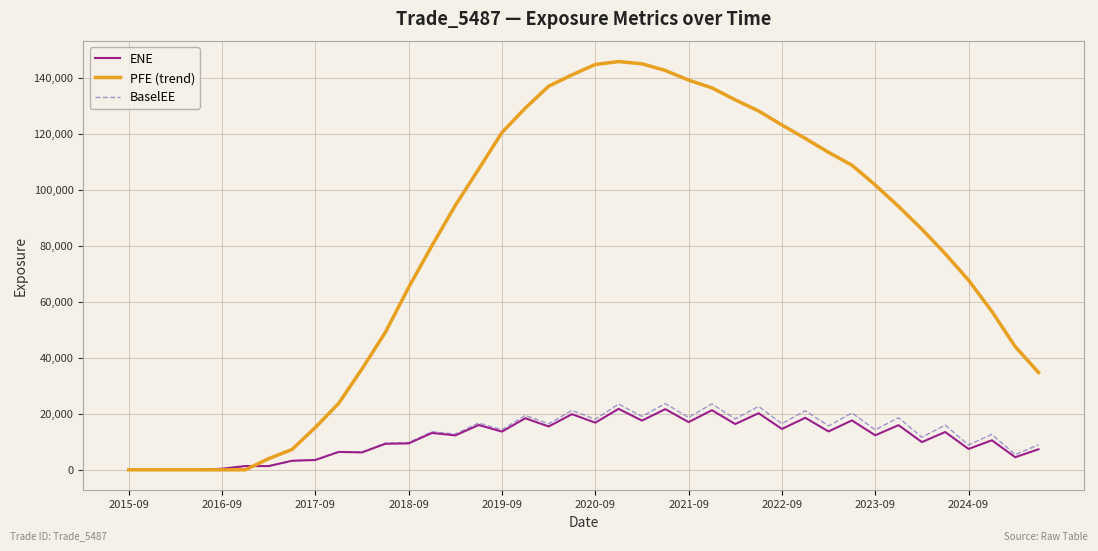

Which series has the largest total across all categories?

PFE (trend)